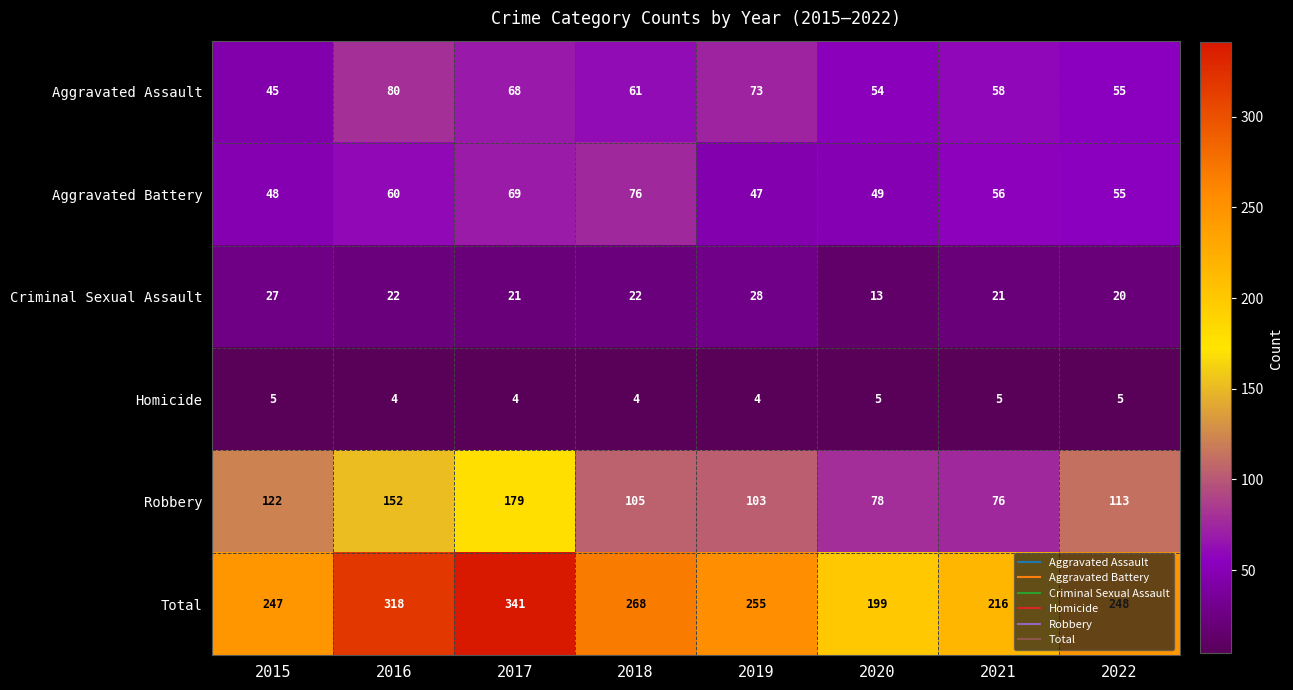

At which category is the sum across all series the highest?

2017